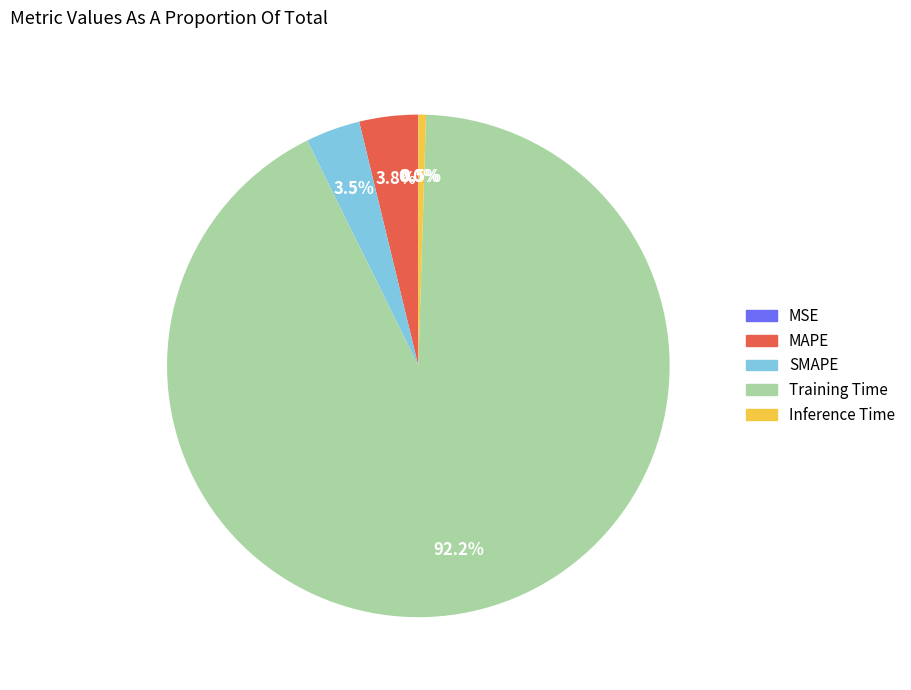

What is the majority slice?

Training Time